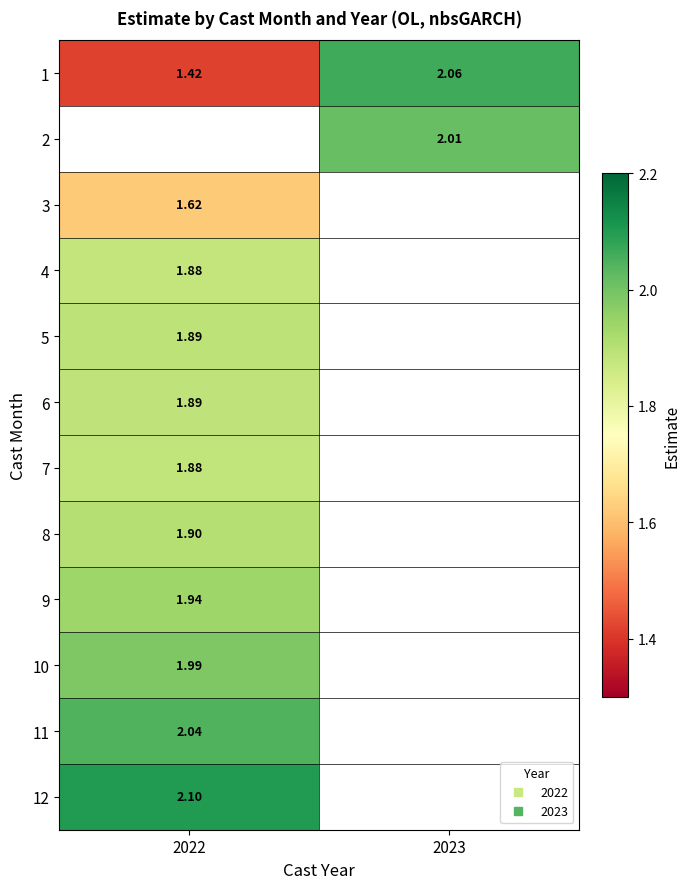

Is the value of 1 at 2022 greater than the value of 6 at 2022?

No